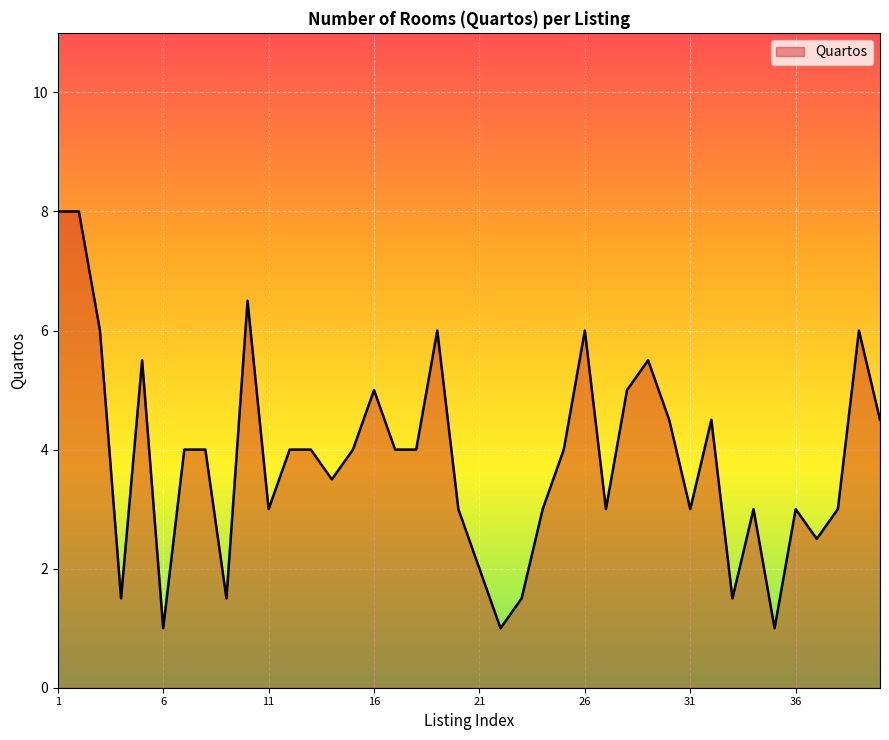

What is the maximum value shown in the chart?

8.0